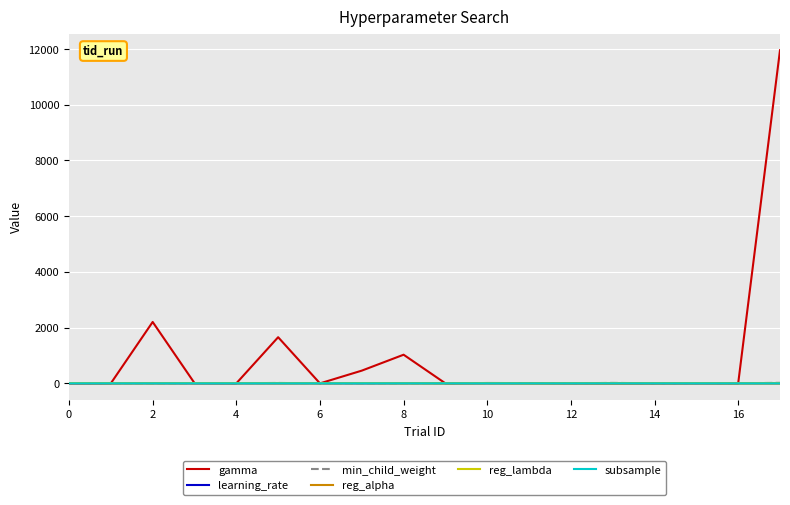

What is the sum of all subsample values?

13.8